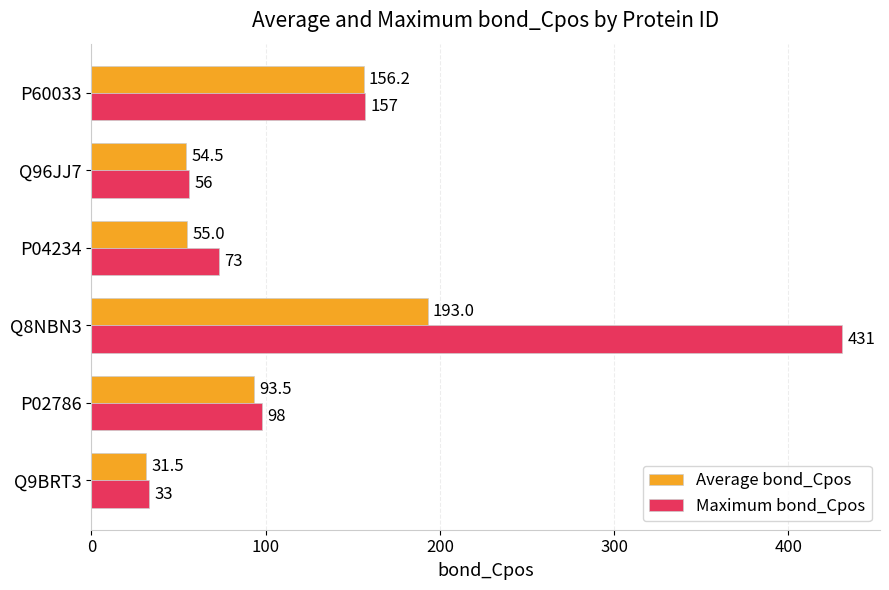

Rank the series by their average value, from highest to lowest.

Maximum bond_Cpos, Average bond_Cpos